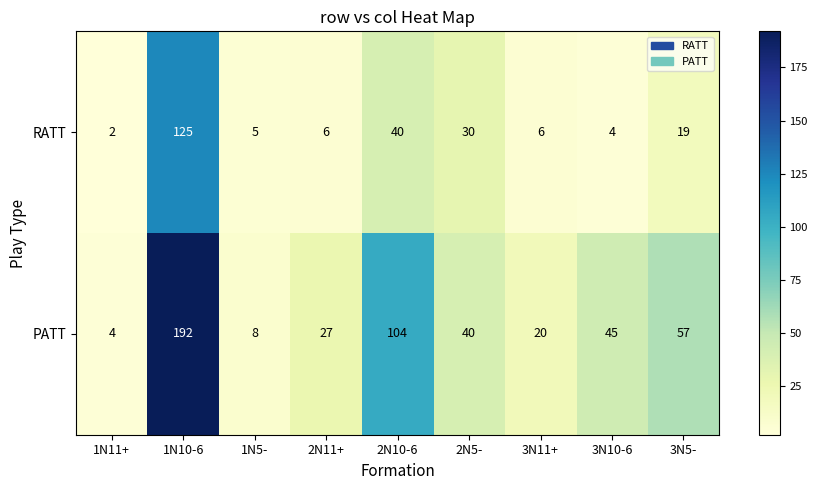

Rank the series by their maximum value, from highest to lowest.

PATT, RATT